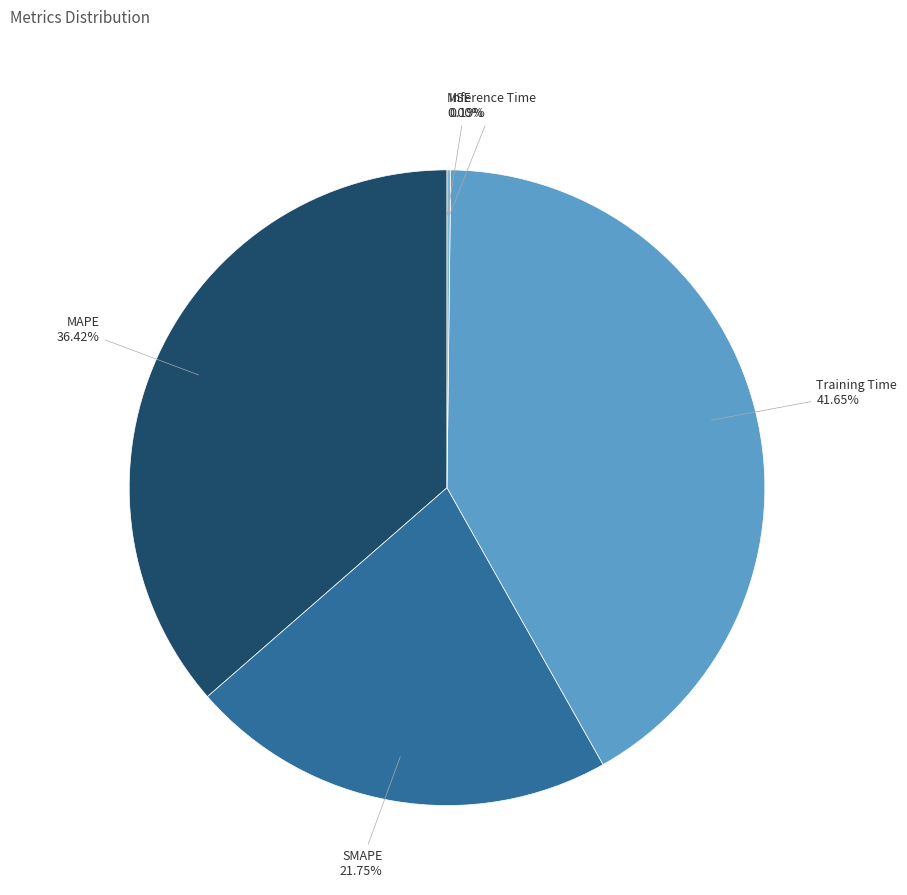

What is the largest slice in the pie chart?

Training Time